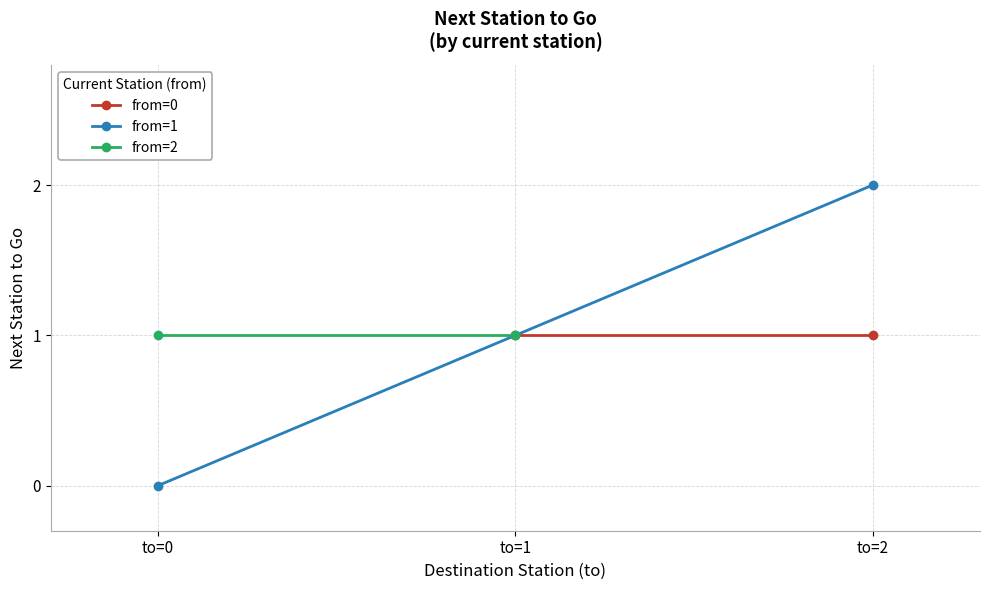

What is the value of the from=2 point at the 2nd from the left?

1